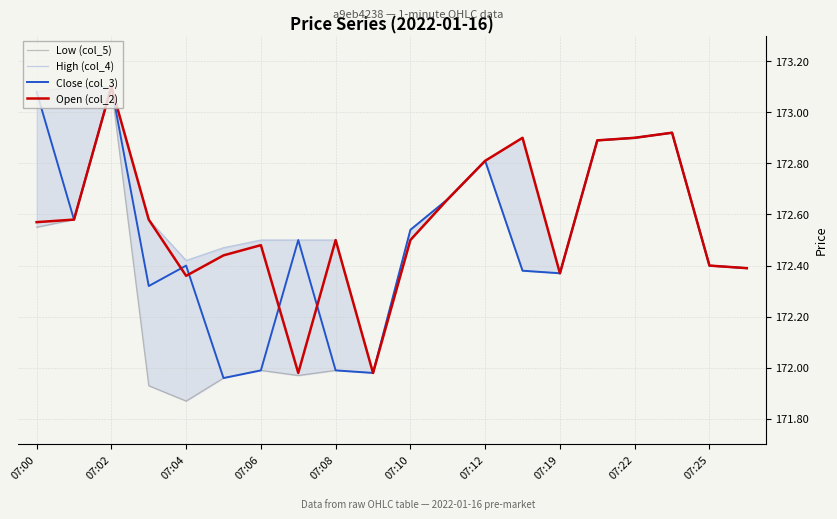

How many categories are shown in the chart?

20